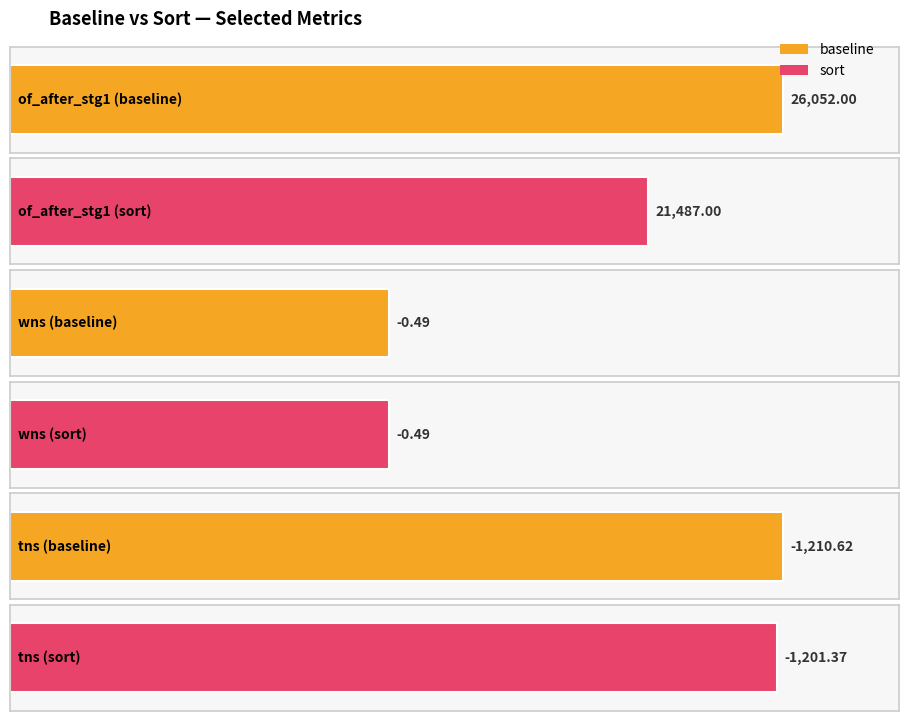

At which label does baseline reach its minimum?

tns